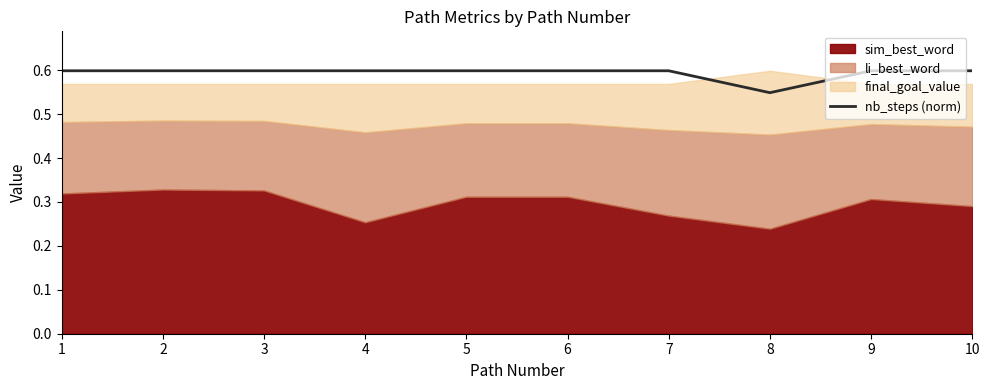

True or false: nb_steps (norm) has a value of 0.9 at 9.

False